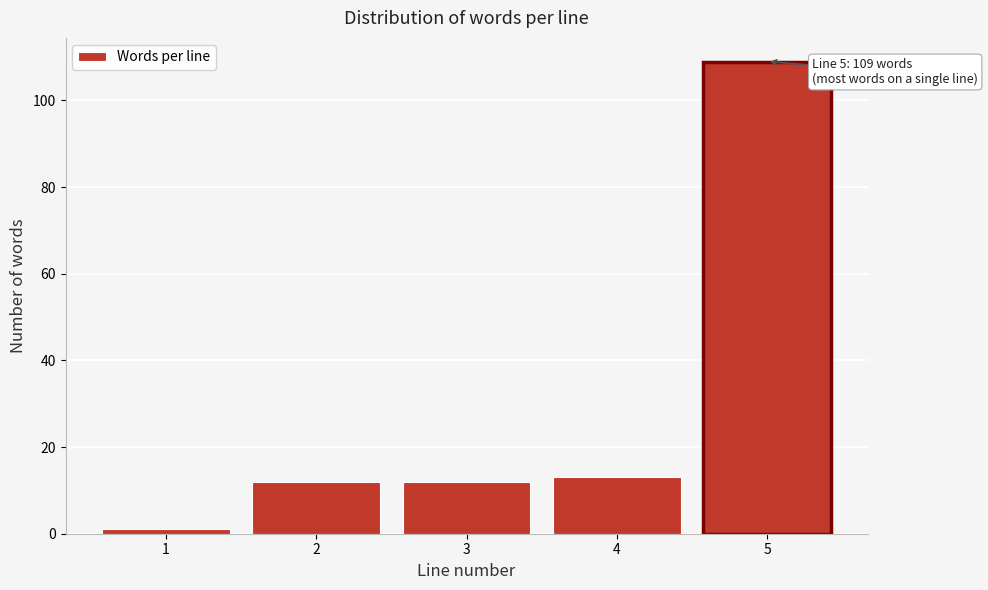

Reading left to right, transcribe all the data shown in this chart.

1	12	12	13	109